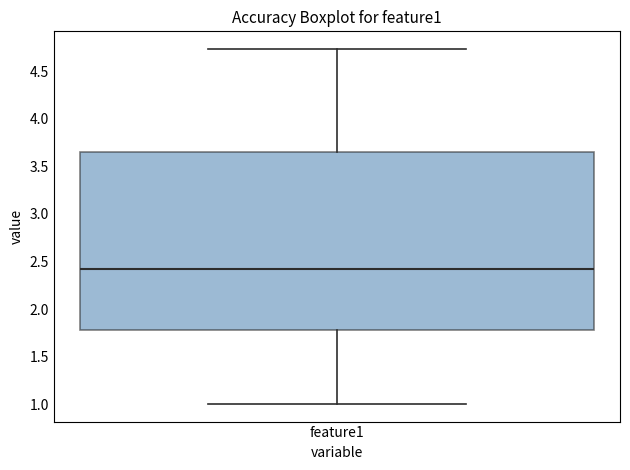

Transcribe this box plot: give where the median line is, the range the box spans, and where the two whiskers end, as read against the y-axis. The values are not printed on the chart, so give them approximately, as read against the axis.

median 2.40, box 1.80 to 3.65, whiskers 1.00 to 4.75